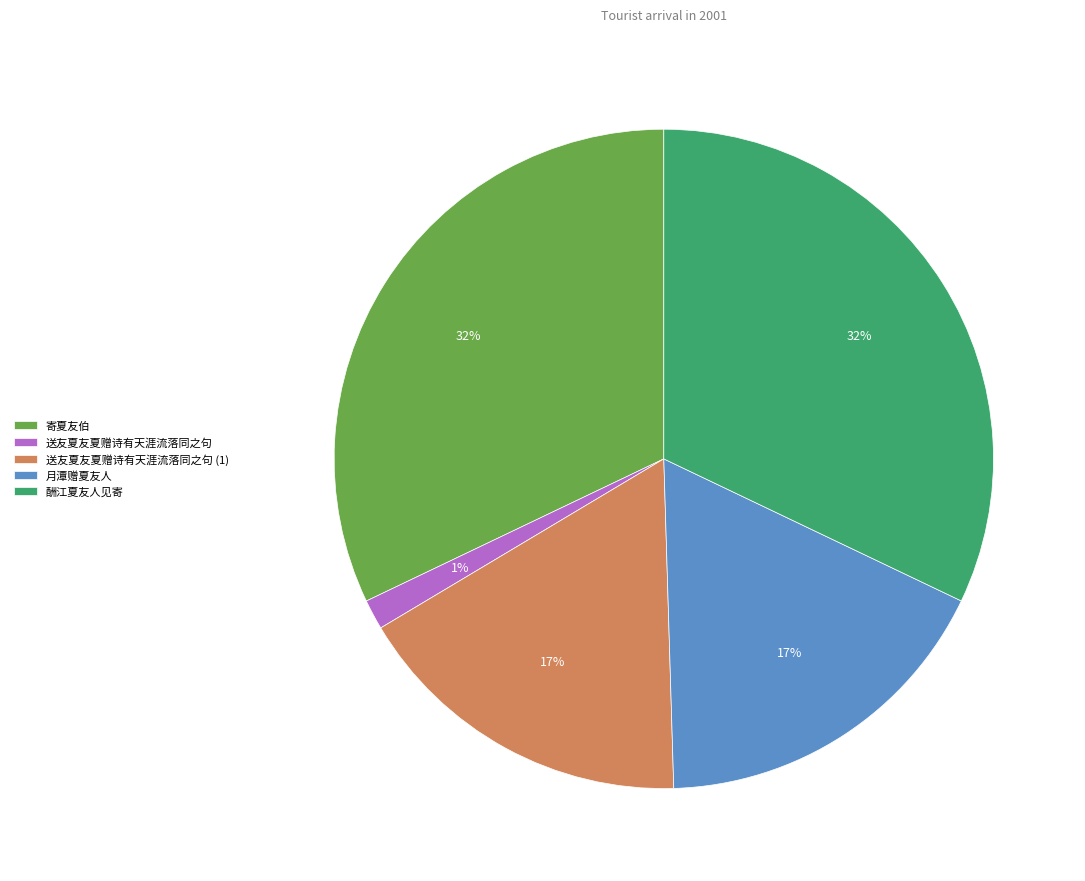

True or false: 月潭赠夏友人 accounts for 23% of the total.

False